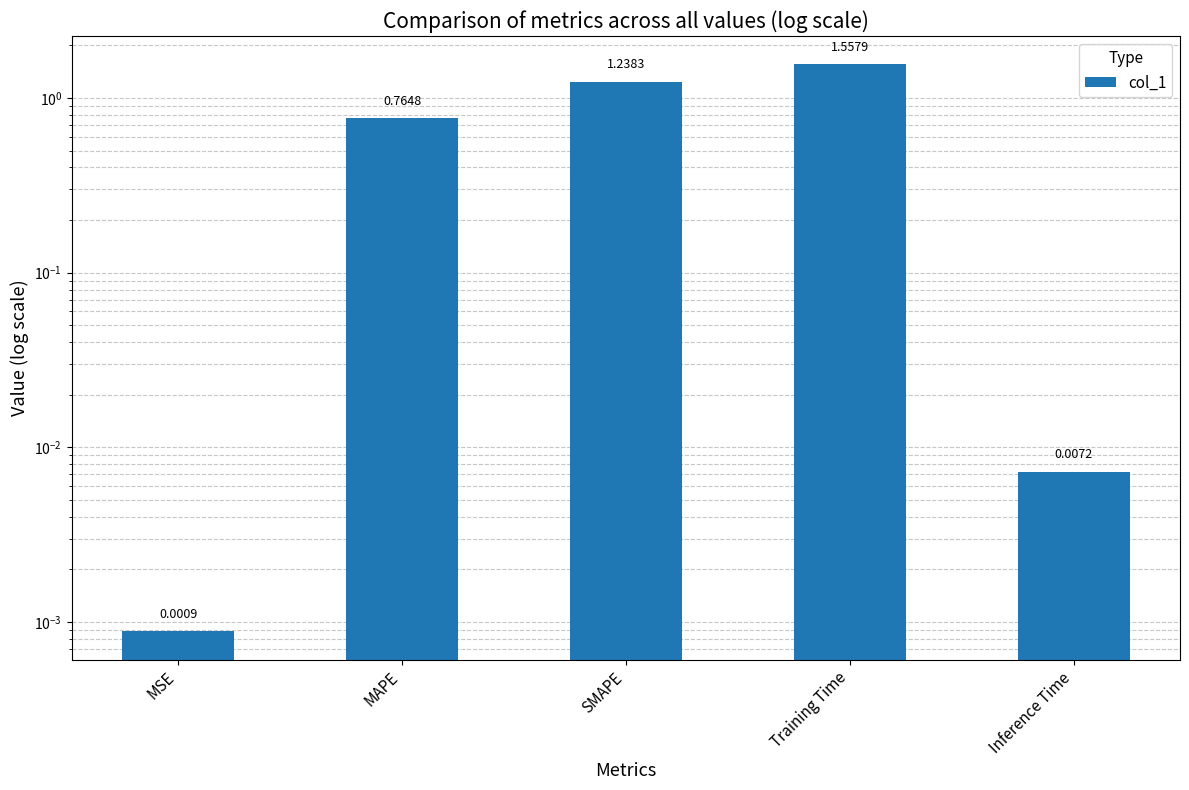

Reading left to right, extract all data points from this chart.

0.0	0.8	1.2	1.6	0.0